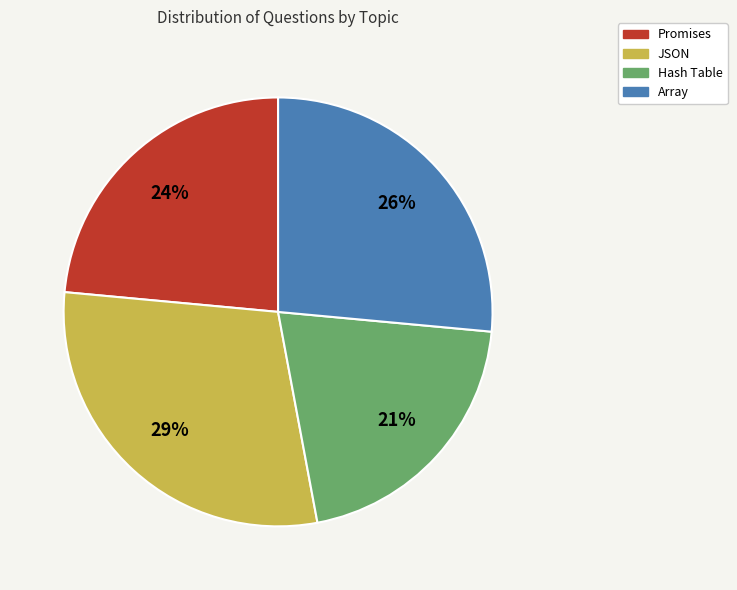

How many slices are in this pie chart?

4